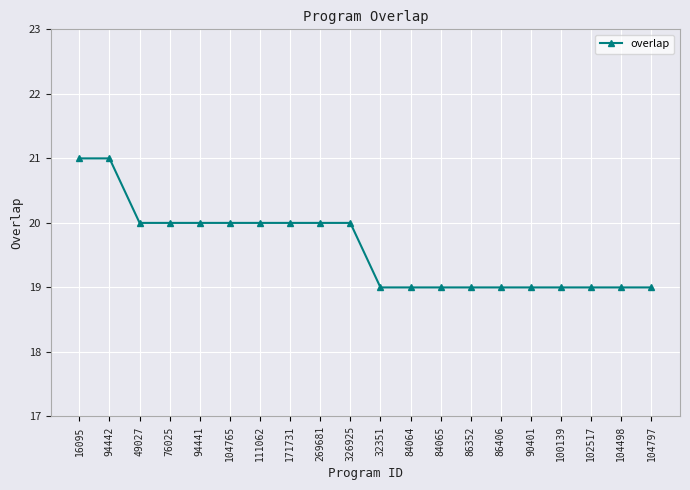

Reading left to right, extract all data points from this chart.

16095=21	94442=21	49027=20	76025=20	94441=20	104765=20	111062=20	171731=20	269681=20	326925=20	32351=19	84064=19	84065=19	86352=19	86406=19	90401=19	100139=19	102517=19	104498=19	104797=19